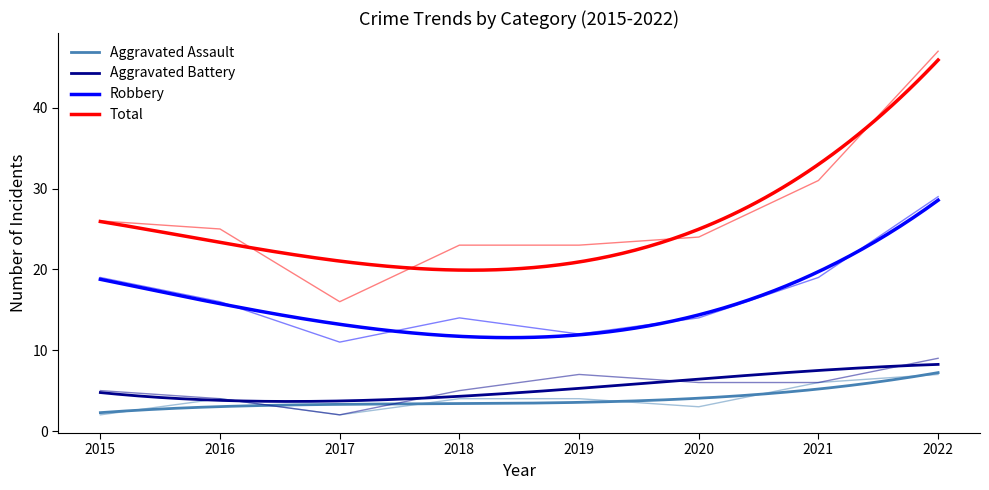

Reading right to left, what are all the values shown in this chart?

Aggravated Assault: 7	6	3	4	4	2	4	2
Aggravated Battery: 9	6	6	7	5	2	4	5
Robbery: 29	19	14	12	14	11	16	19
Total: 47	31	24	23	23	16	25	26